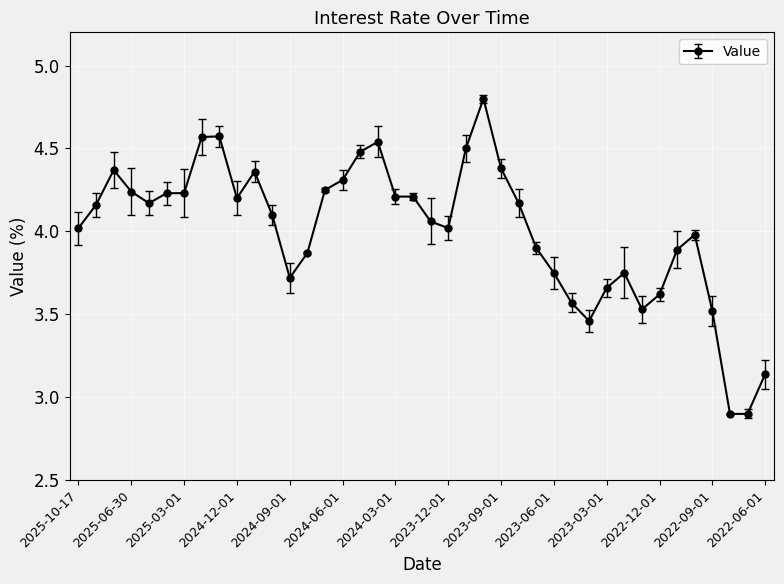

What is the greatest value displayed?

4.8